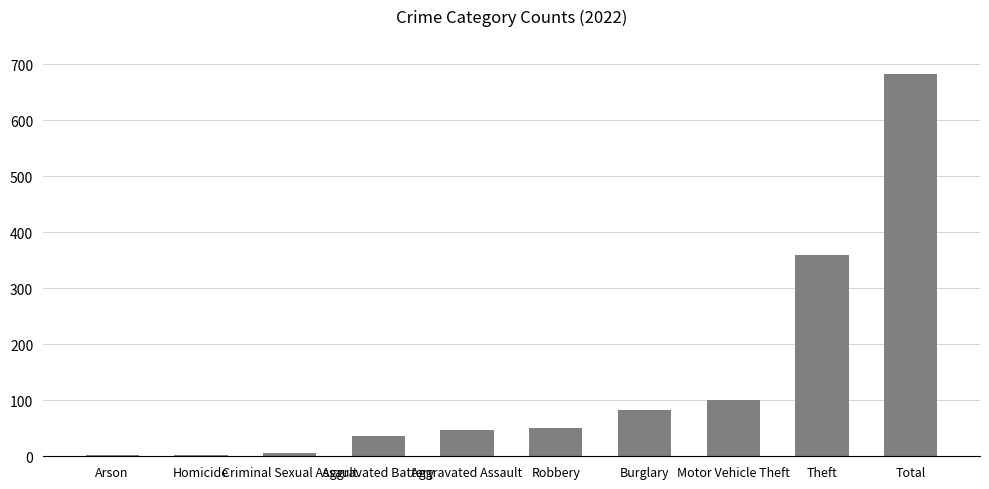

Which label corresponds to the largest value in the chart?

Total